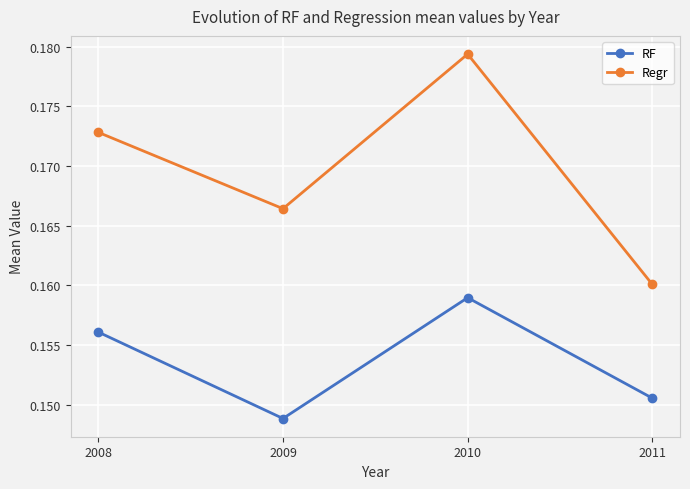

Rank the series by their maximum value, from lowest to highest.

RF, Regr